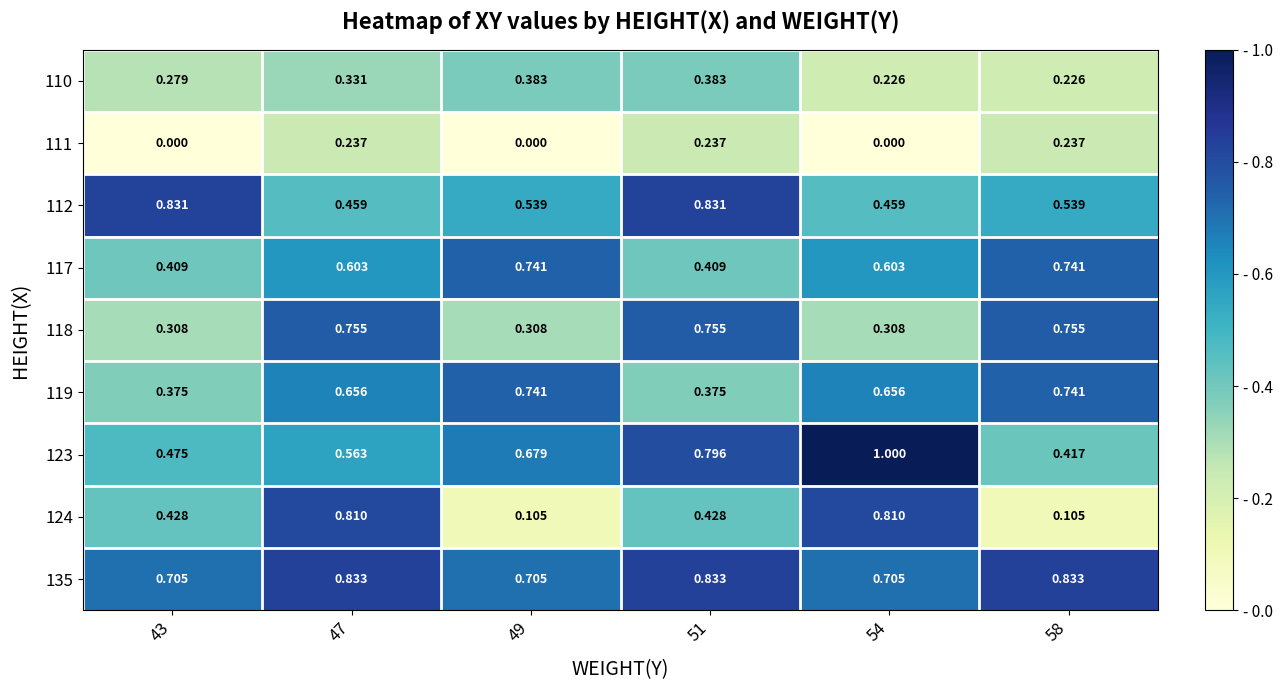

Which series has the largest total across all categories?

135